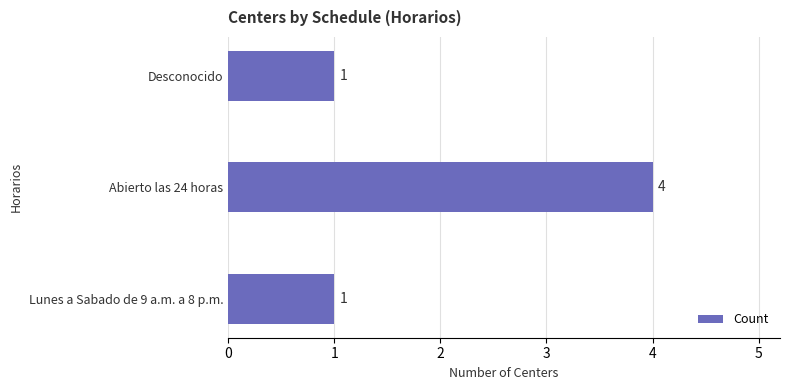

Which has a higher value, Abierto las 24 horas or Lunes a Sabado de 9 a.m. a 8 p.m.?

Abierto las 24 horas